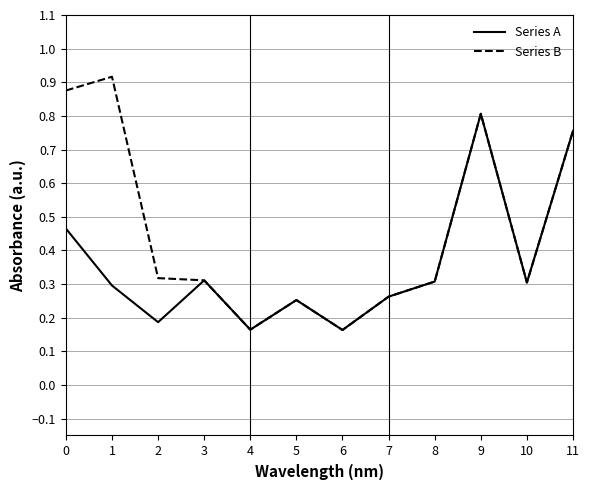

True or false: Series B has a value of 0.4 at 8.

False